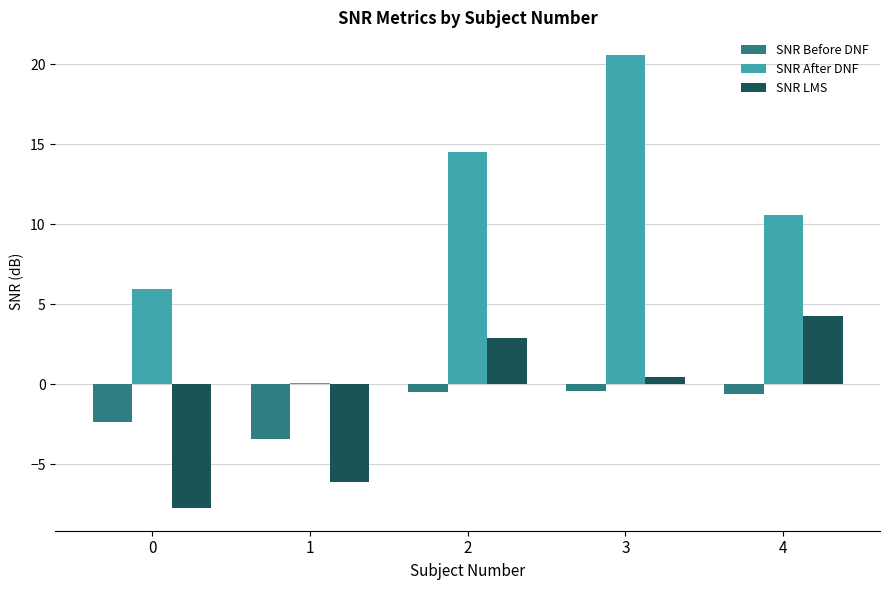

True or false: SNR After DNF has a value of 8.2 at 2.

False